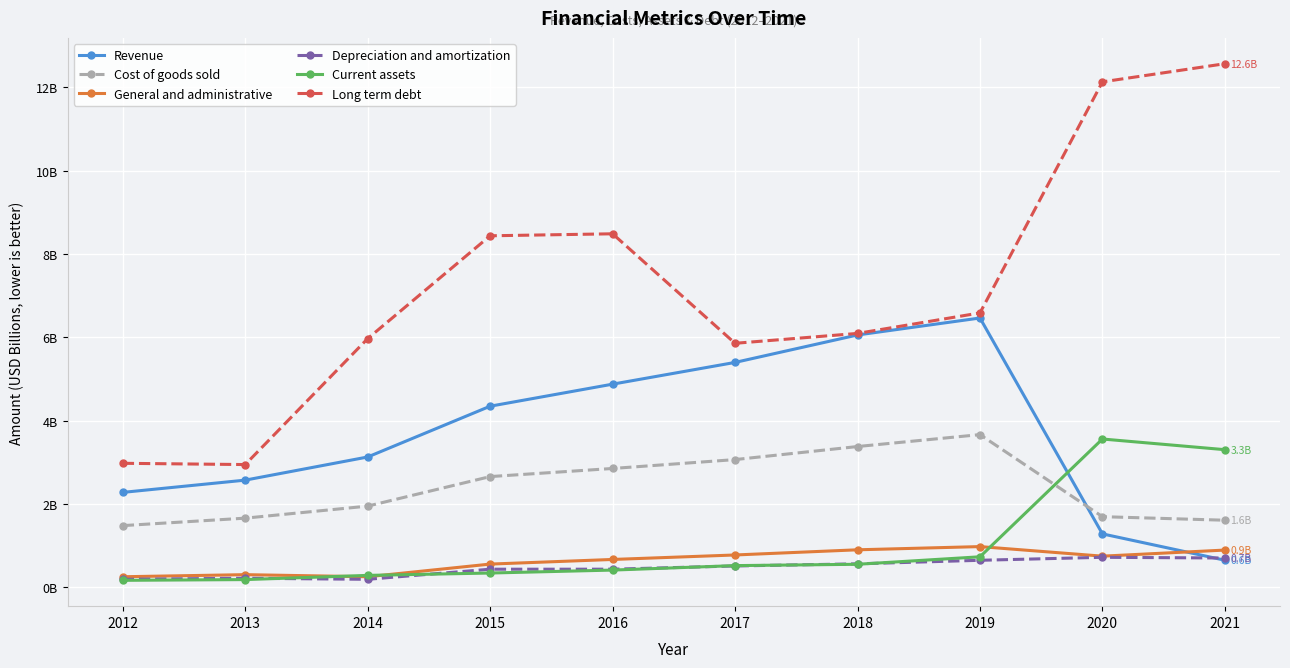

At which label does Revenue first exceed 4?

2015